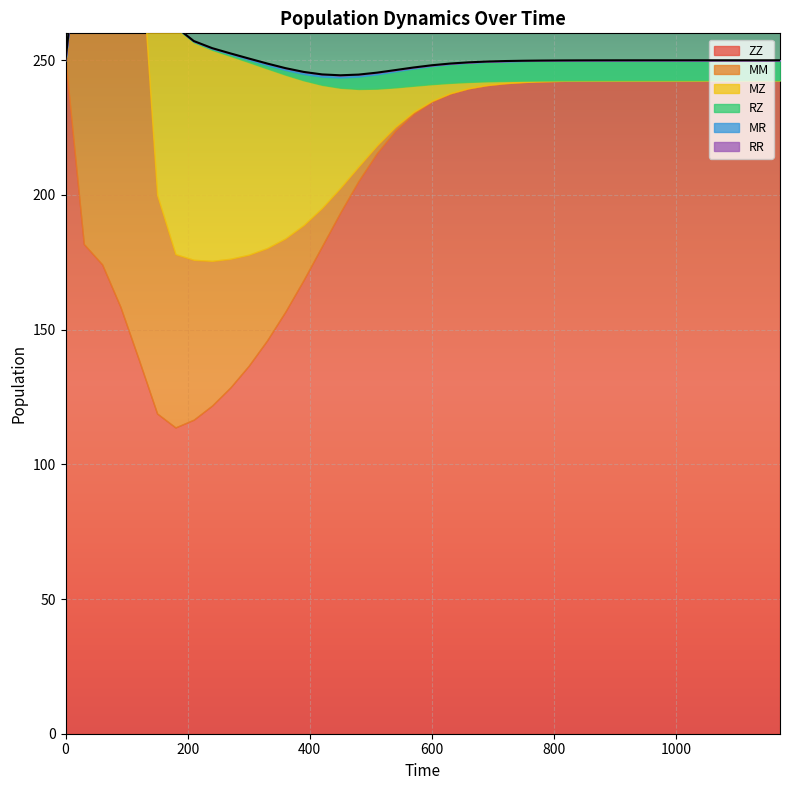

Does the chart display data point markers on the line(s)?

No